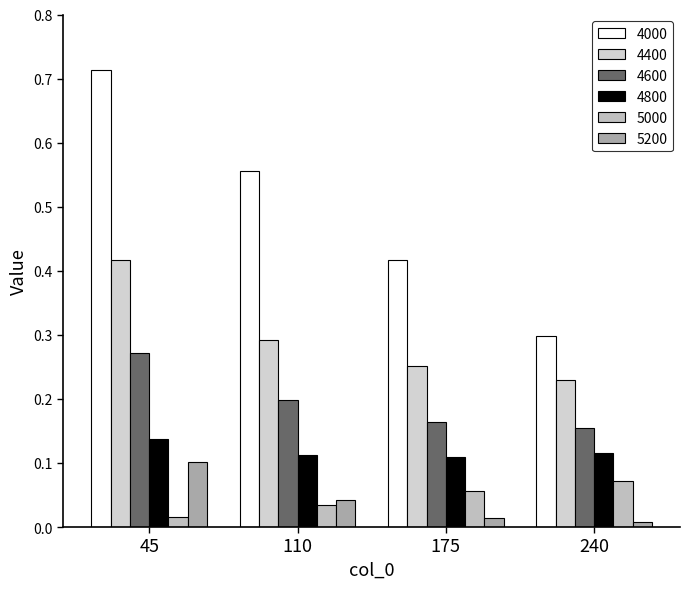

At which category does the chart reach its peak across all series?

45